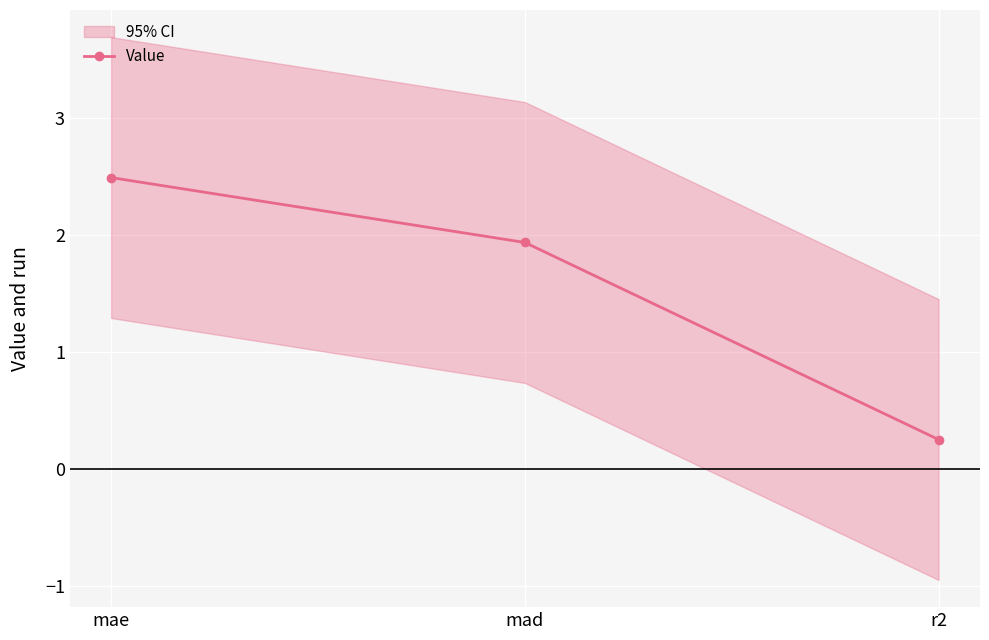

The chart shows a value of 3.3 at mad. True or false?

False